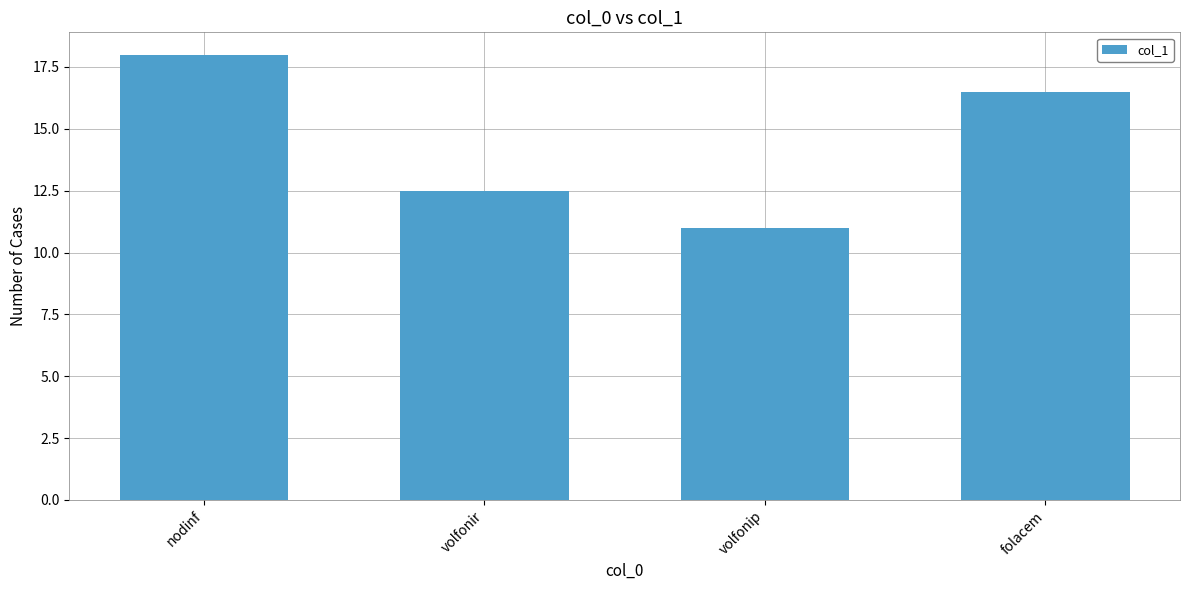

The chart shows a value of 18.0 at nodinf. True or false?

True